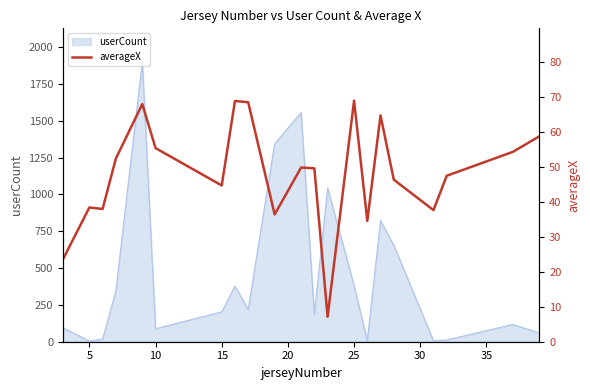

Does the chart display data point markers on the line(s)?

No